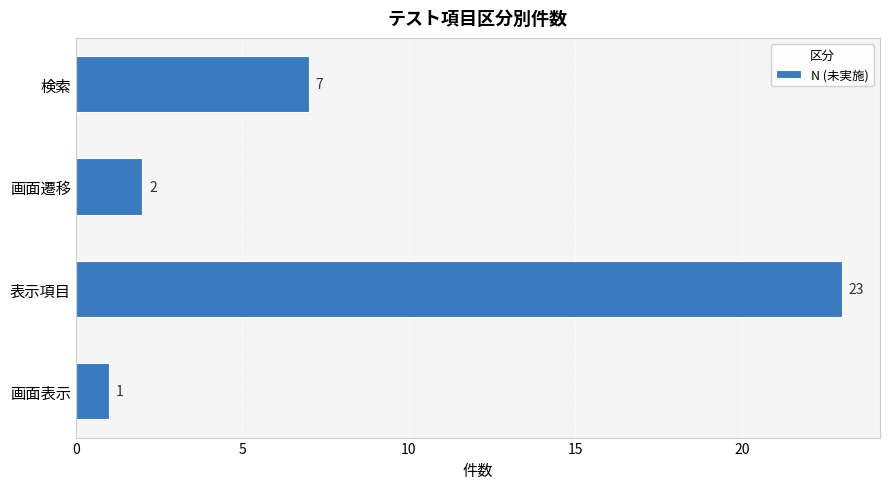

Count the number of categories in the chart.

4